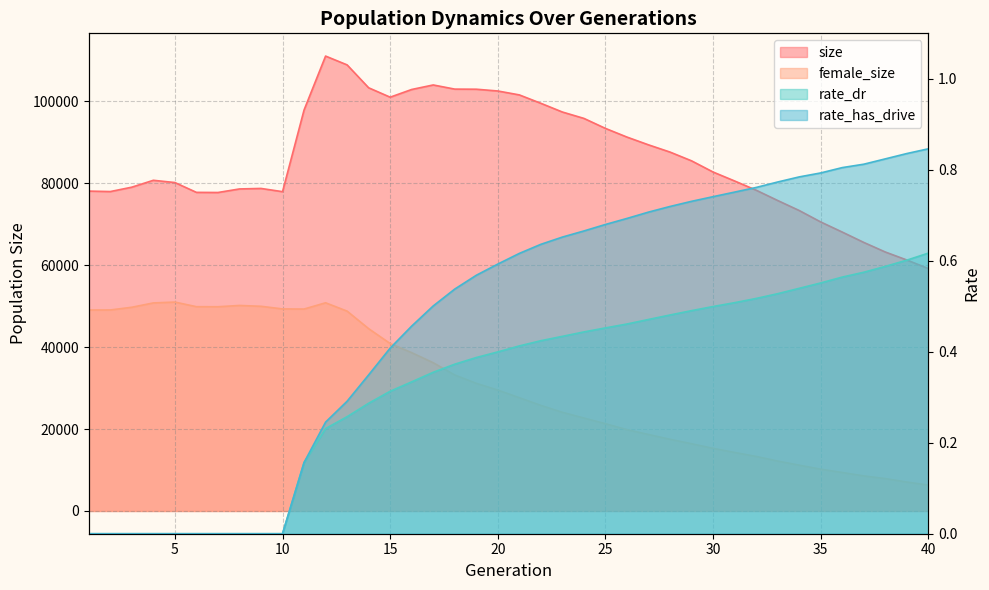

How many series are shown in this chart?

4